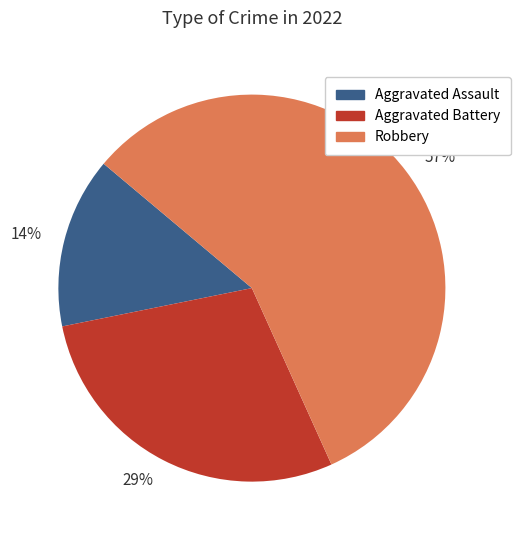

Is the sum of 29% and 57% greater than half?

Yes